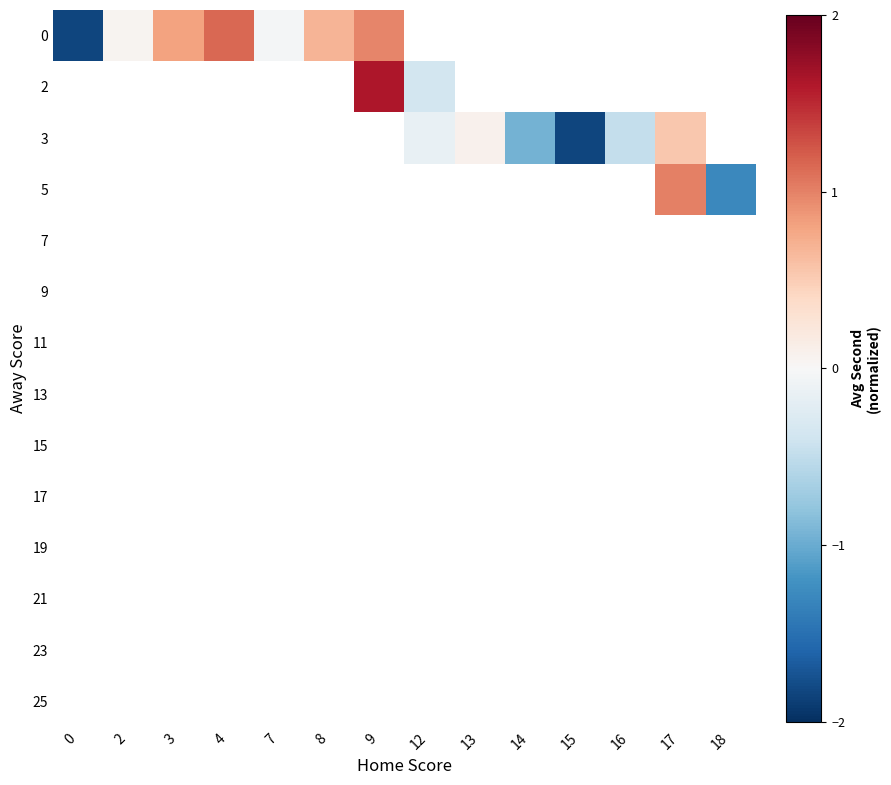

What is the minimum value shown in the chart?

-1.8